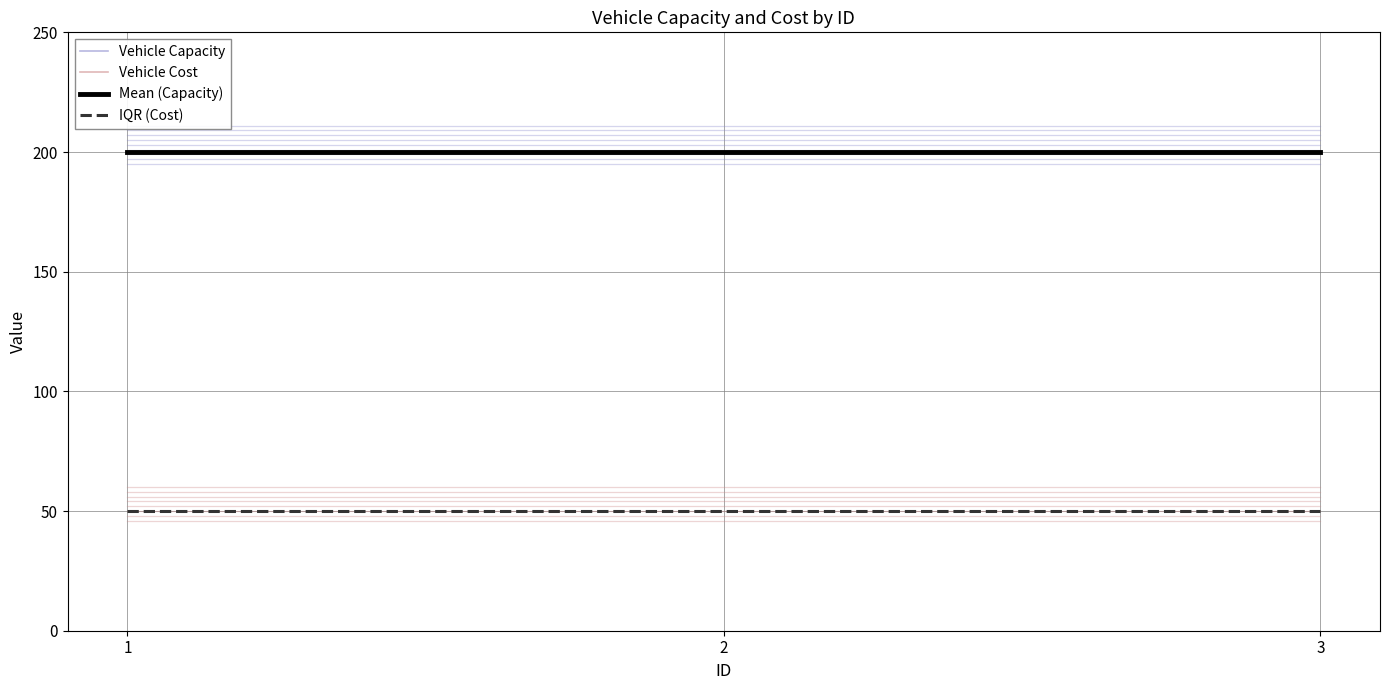

What is the average value of the IQR (Cost) series?

50